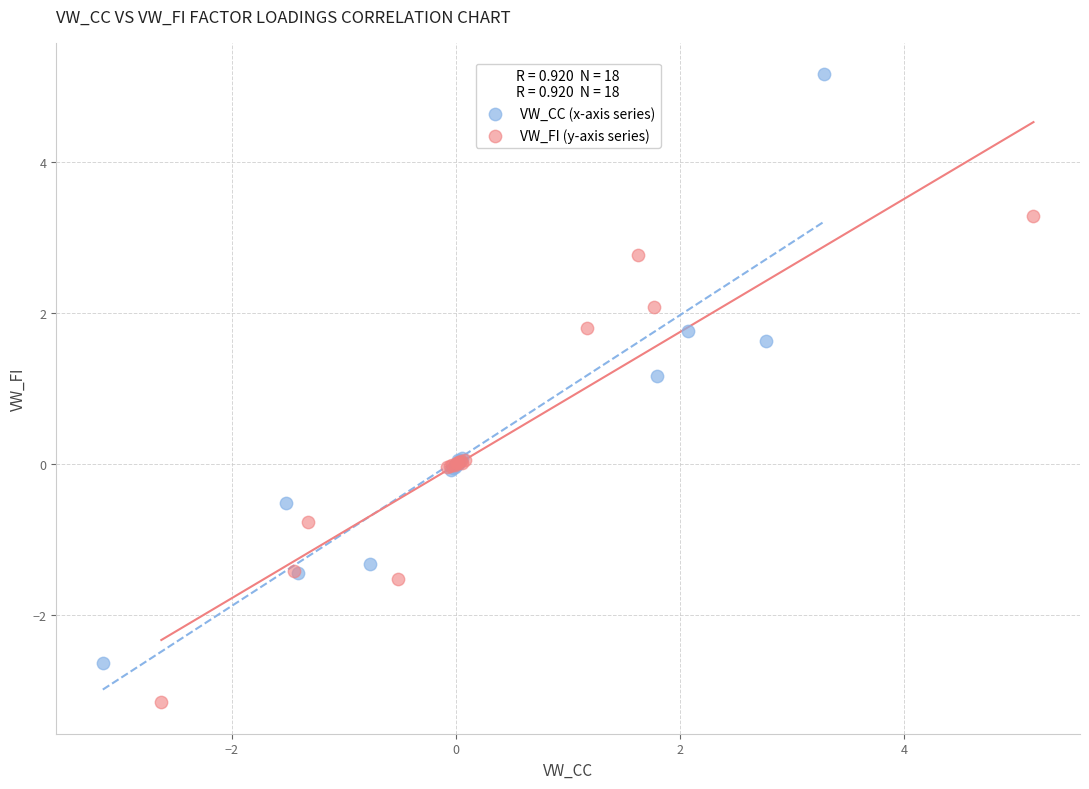

Which series reaches the maximum Y coordinate?

VW_CC (x-axis series)